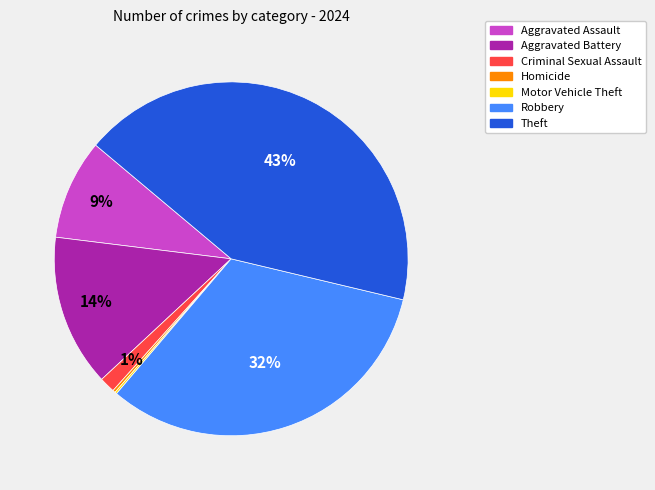

The Aggravated Battery slice represents 21% of the pie. True or false?

False